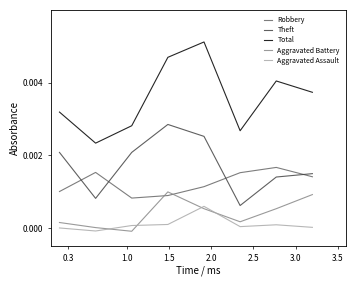

Which series has the largest total across all categories?

Total